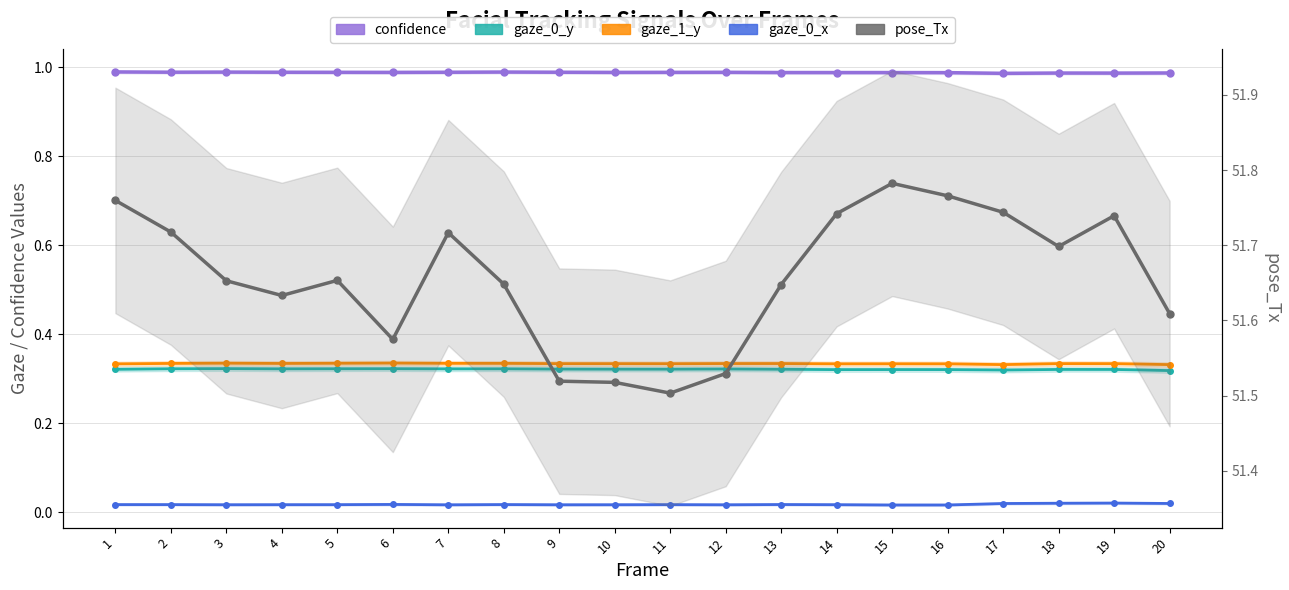

Reading left to right, transcribe all the data shown in this chart.

confidence: 1.0	1.0	1.0	1.0	1.0	1.0	1.0	1.0	1.0	1.0	1.0	1.0	1.0	1.0	1.0	1.0	1.0	1.0	1.0	1.0
gaze_0_y: 0.3	0.3	0.3	0.3	0.3	0.3	0.3	0.3	0.3	0.3	0.3	0.3	0.3	0.3	0.3	0.3	0.3	0.3	0.3	0.3
gaze_1_y: 0.3	0.3	0.3	0.3	0.3	0.3	0.3	0.3	0.3	0.3	0.3	0.3	0.3	0.3	0.3	0.3	0.3	0.3	0.3	0.3
gaze_0_x: 0.0	0.0	0.0	0.0	0.0	0.0	0.0	0.0	0.0	0.0	0.0	0.0	0.0	0.0	0.0	0.0	0.0	0.0	0.0	0.0
pose_Tx: 51.8	51.7	51.7	51.6	51.7	51.6	51.7	51.6	51.5	51.5	51.5	51.5	51.6	51.7	51.8	51.8	51.7	51.7	51.7	51.6